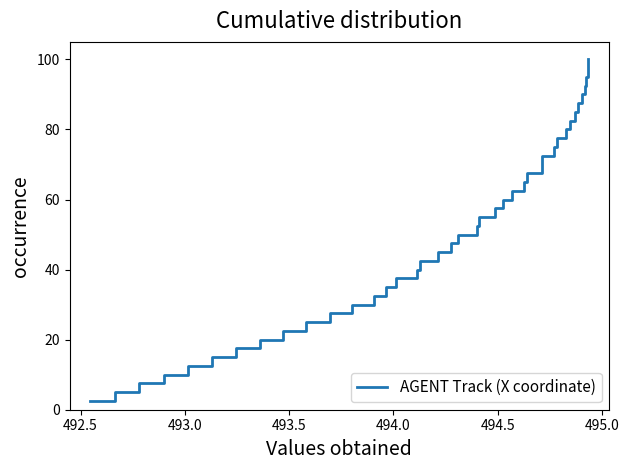

What is the greatest value displayed?

100.0